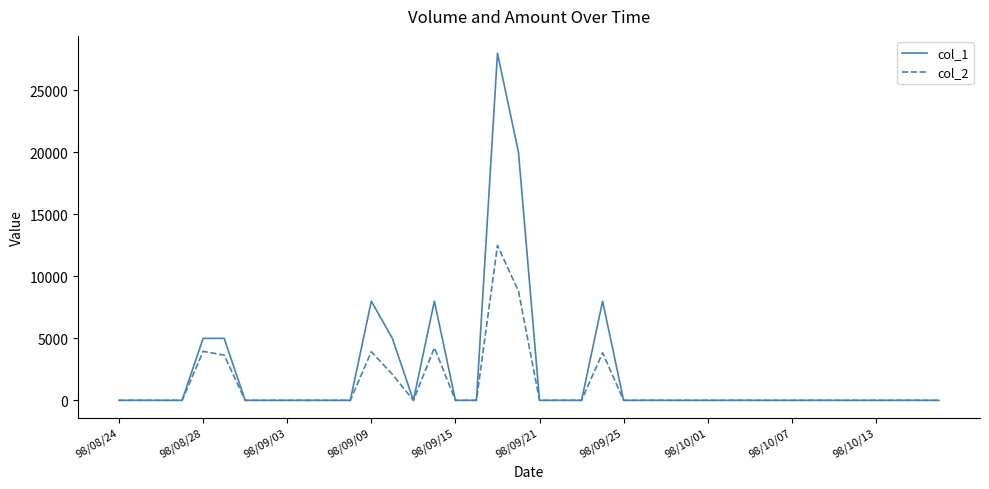

Which series has the largest range (max minus min)?

col_1